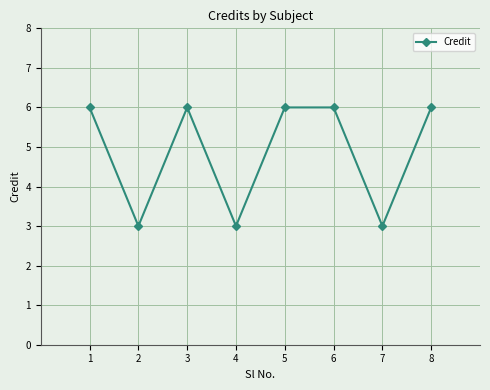

Read the value at 1.

6